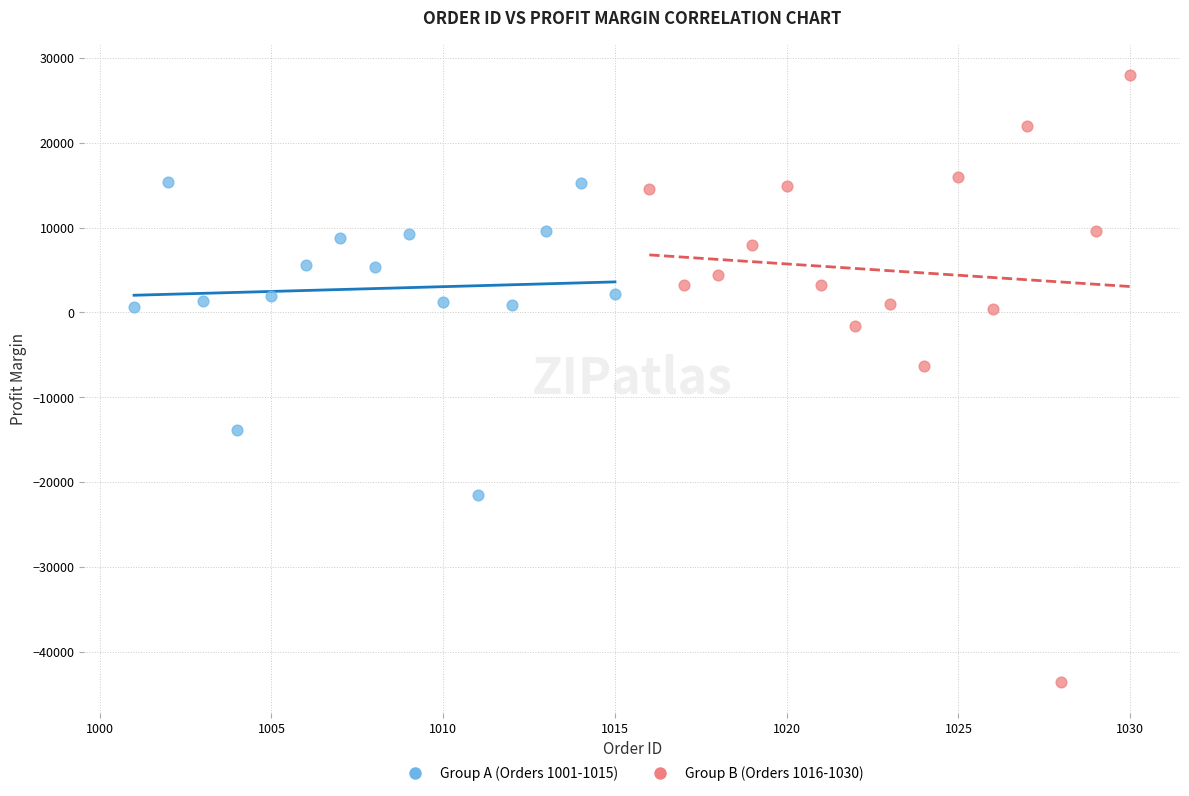

Which series has the largest Y range (max minus min)?

Group B (Orders 1016-1030)